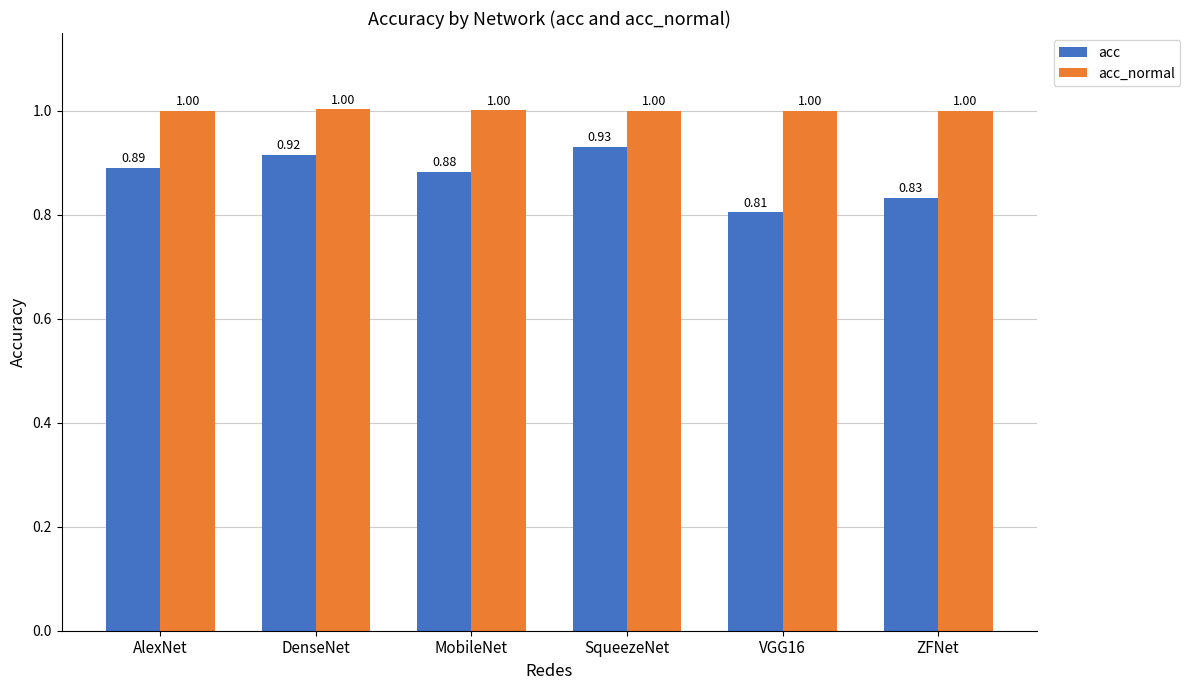

What is the sum of the acc_normal values at MobileNet and SqueezeNet?

2.0